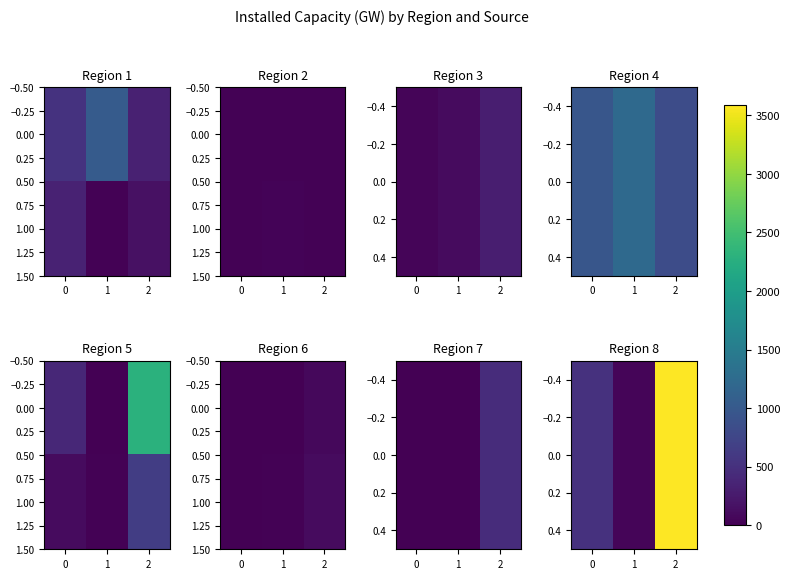

How many positive values does the 1.00 series have?

2